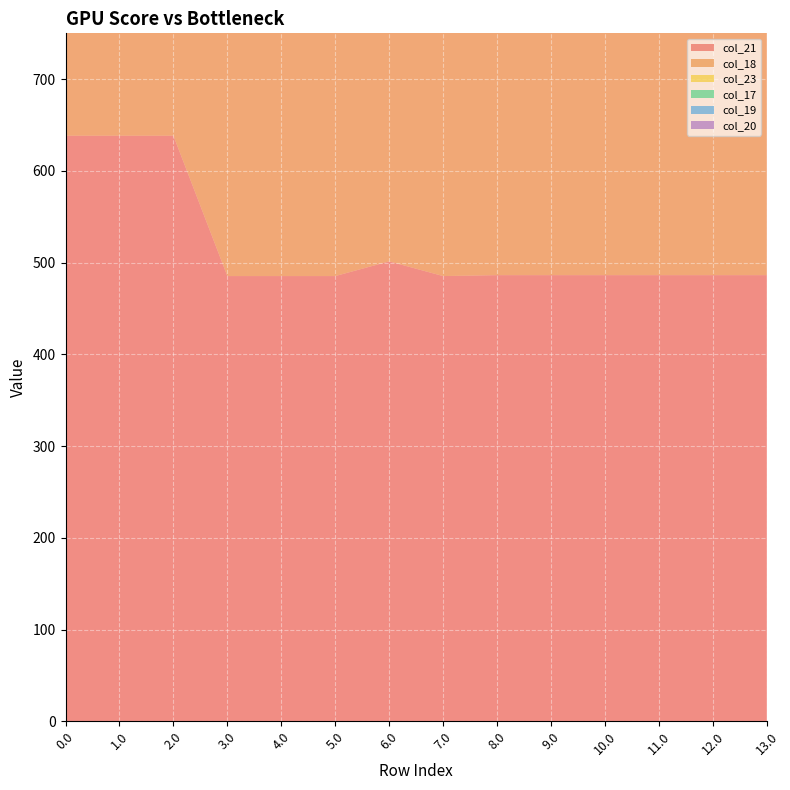

Reading left to right, what are all the values shown in this chart?

col_21: 638.4	638.4	638.4	485.4	485.4	485.4	501.4	485.4	486.4	486.4	486.4	486.4	486.4	486.4
col_18: 586.7	586.7	586.7	433.7	433.7	433.7	433.7	433.7	434.7	434.7	434.7	434.7	434.7	434.7
col_23: 511.3	511.3	511.3	358.3	358.3	358.3	358.3	358.3	359.3	359.3	359.3	359.3	359.3	359.3
col_17: 494.8	494.8	494.8	341.8	341.8	341.8	341.8	341.8	342.8	342.8	342.8	342.8	342.8	342.8
col_19: 649.2	649.2	649.2	496.2	496.2	496.2	496.2	512.2	497.2	497.2	497.2	497.2	497.2	497.2
col_20: 629.9	629.9	629.9	476.9	476.9	476.9	476.9	476.9	477.9	477.9	477.9	477.9	477.9	477.9